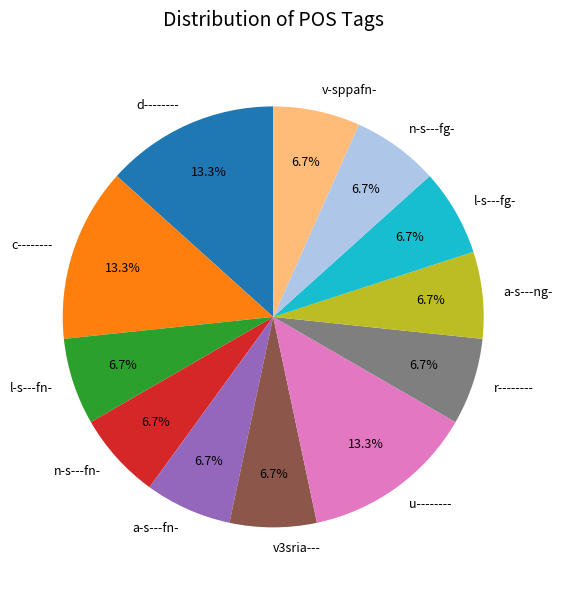

Which has a higher value, n-s---fn- or c--------?

c--------